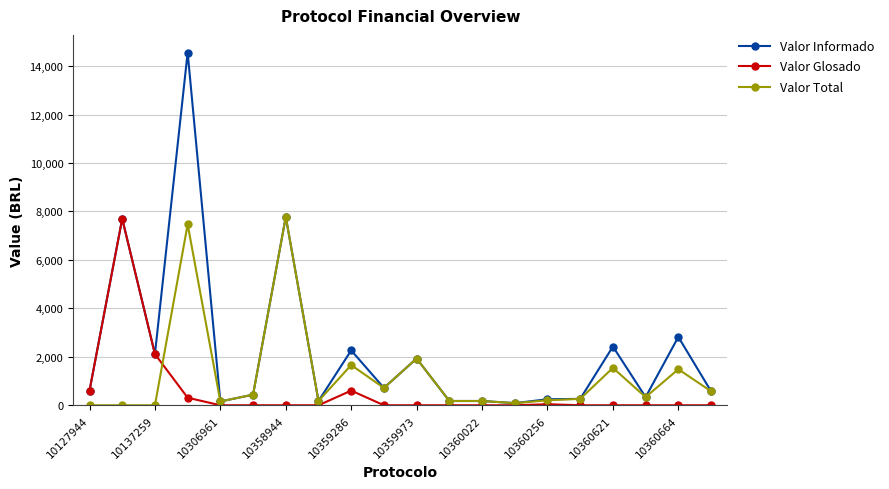

What is the value of the Valor Informado point at the 4th from the left?

14558.6